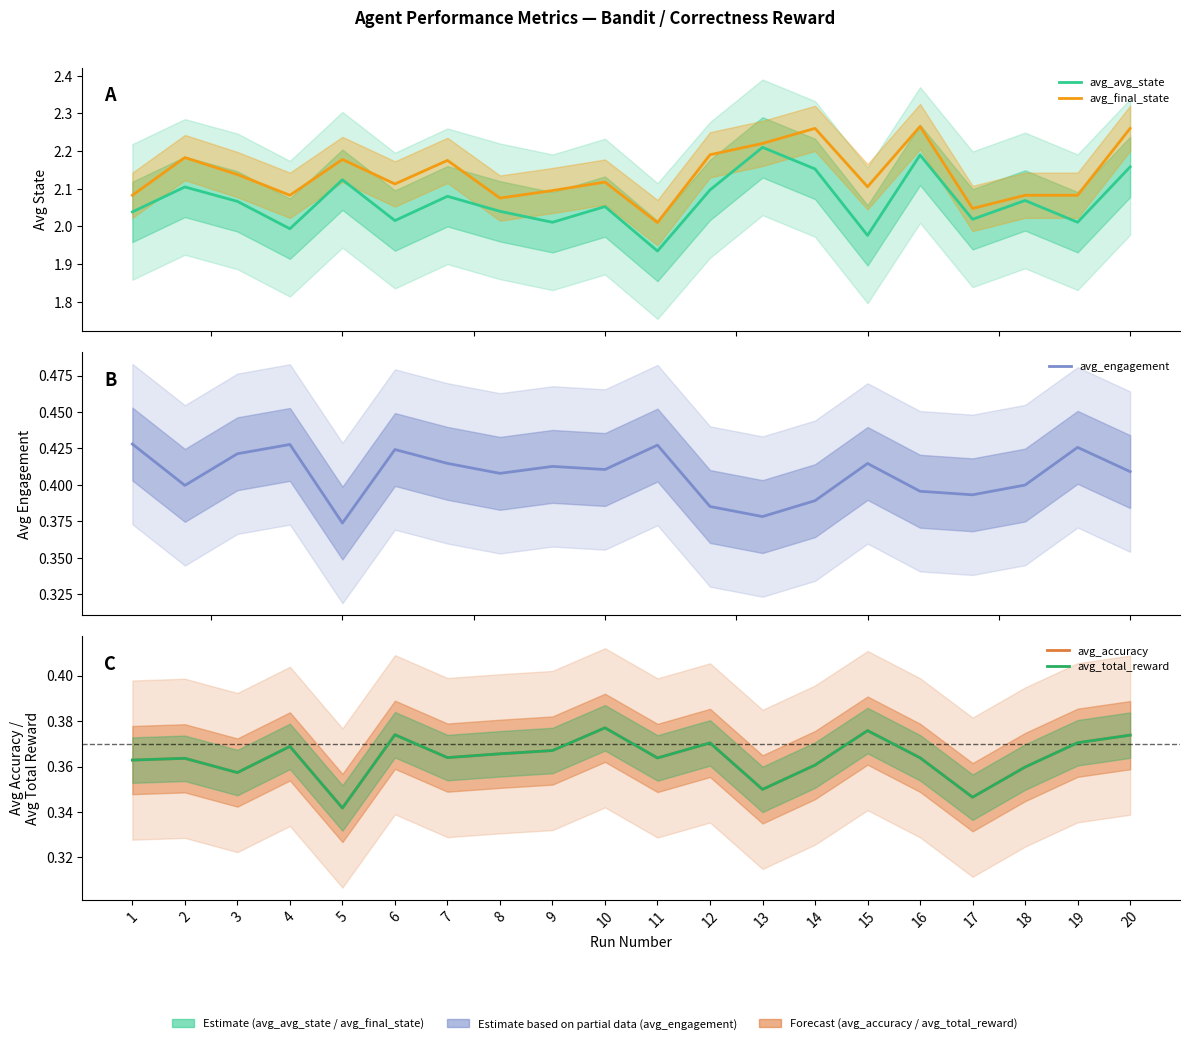

Reading left to right, transcribe all the data shown in this chart.

avg_avg_state: 1=2.0	2=2.1	3=2.1	4=2.0	5=2.1	6=2.0	7=2.1	8=2.0	9=2.0	10=2.1	11=1.9	12=2.1	13=2.2	14=2.2	15=2.0	16=2.2	17=2.0	18=2.1	19=2.0	20=2.2
avg_final_state: 1=2.1	2=2.2	3=2.1	4=2.1	5=2.2	6=2.1	7=2.2	8=2.1	9=2.1	10=2.1	11=2.0	12=2.2	13=2.2	14=2.3	15=2.1	16=2.3	17=2.0	18=2.1	19=2.1	20=2.3
avg_engagement: 1=0.4	2=0.4	3=0.4	4=0.4	5=0.4	6=0.4	7=0.4	8=0.4	9=0.4	10=0.4	11=0.4	12=0.4	13=0.4	14=0.4	15=0.4	16=0.4	17=0.4	18=0.4	19=0.4	20=0.4
avg_accuracy: 1=0.4	2=0.4	3=0.4	4=0.4	5=0.3	6=0.4	7=0.4	8=0.4	9=0.4	10=0.4	11=0.4	12=0.4	13=0.3	14=0.4	15=0.4	16=0.4	17=0.3	18=0.4	19=0.4	20=0.4
avg_total_reward: 1=0.4	2=0.4	3=0.4	4=0.4	5=0.3	6=0.4	7=0.4	8=0.4	9=0.4	10=0.4	11=0.4	12=0.4	13=0.3	14=0.4	15=0.4	16=0.4	17=0.3	18=0.4	19=0.4	20=0.4